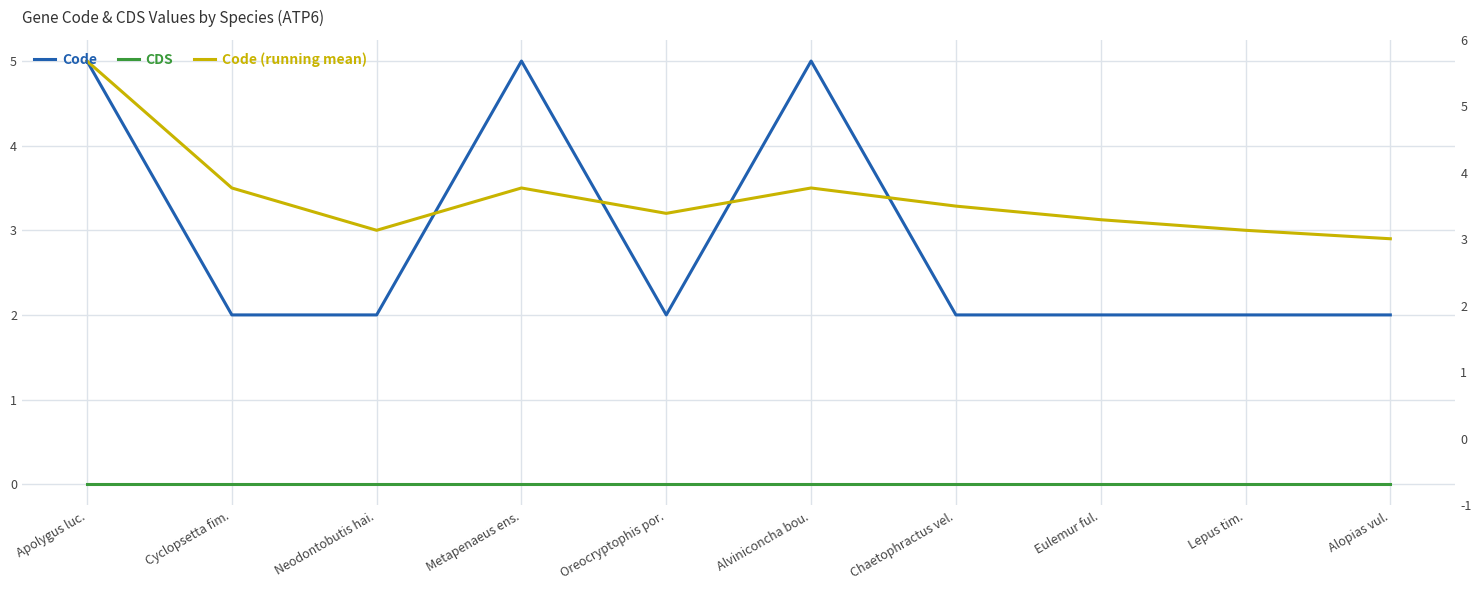

Where does the Code (running mean) series first go above 3?

Apolygus luc.